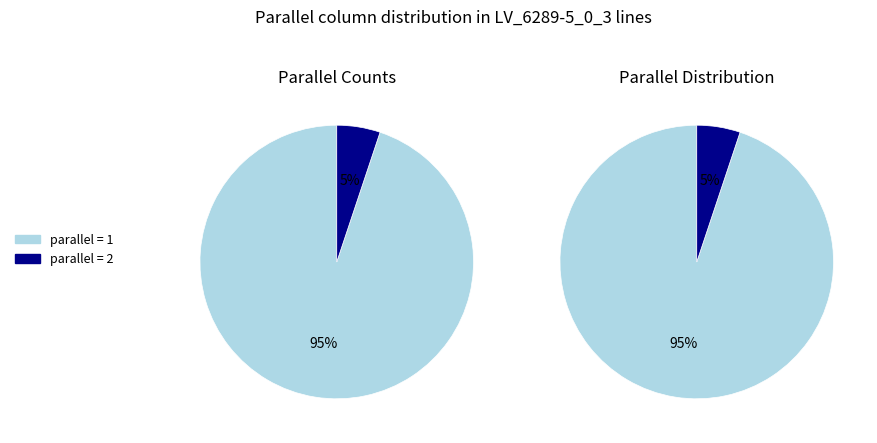

Is there any slice that represents more than half of the pie?

Yes